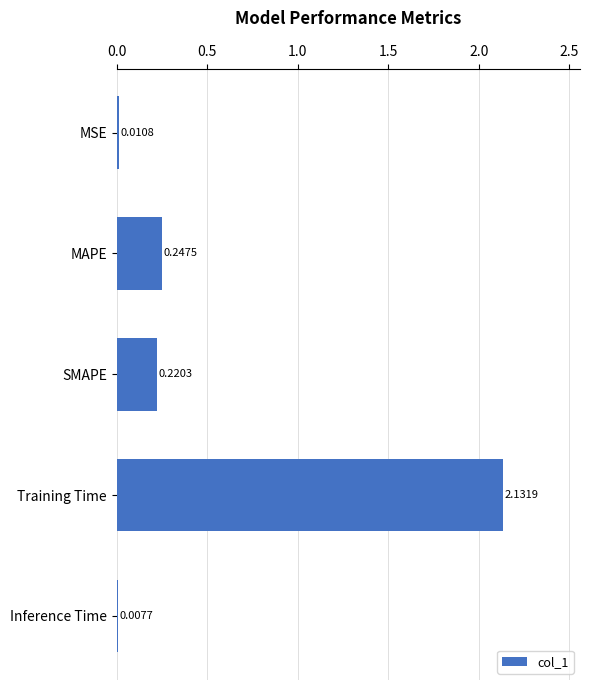

What is the sum of all values?

2.6